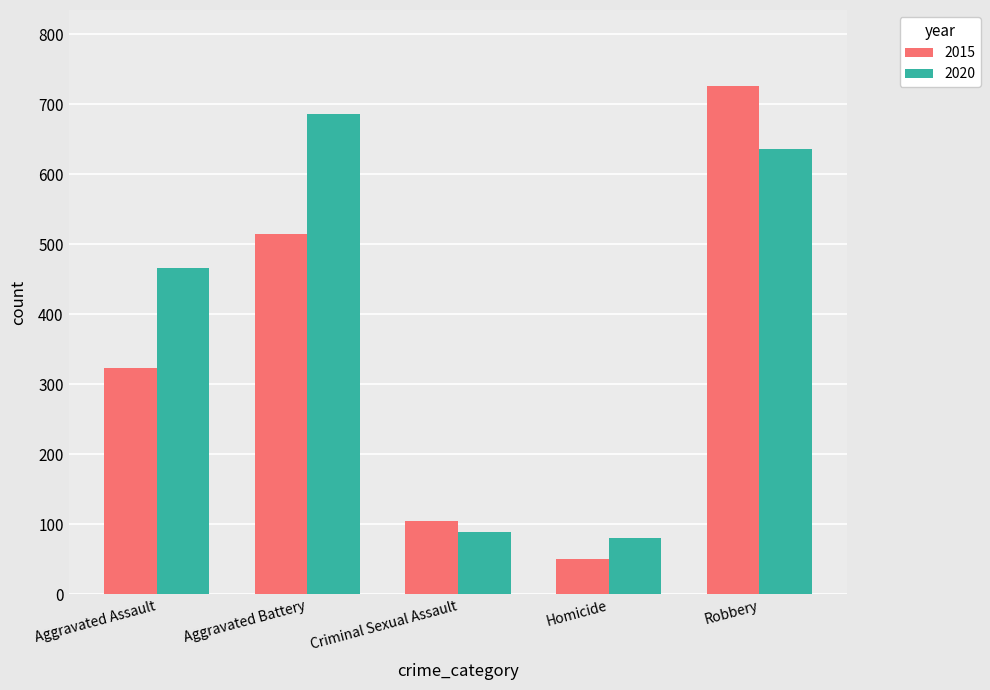

What is the difference between the maximum and minimum values in the 2020 series?

605